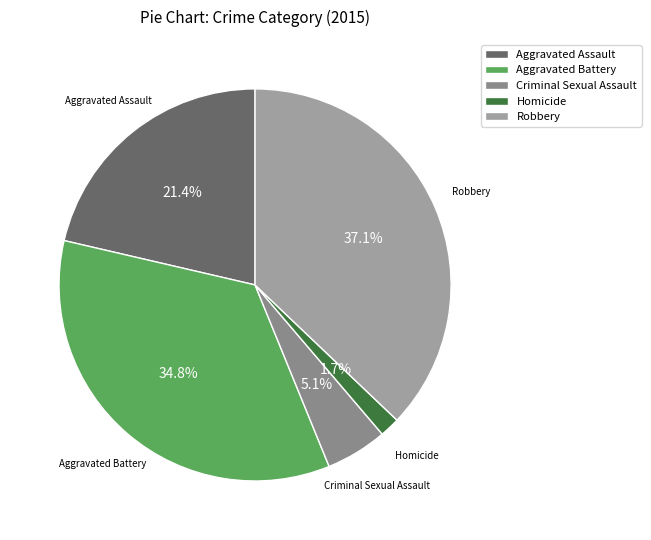

What is the smallest slice in the pie chart?

Homicide